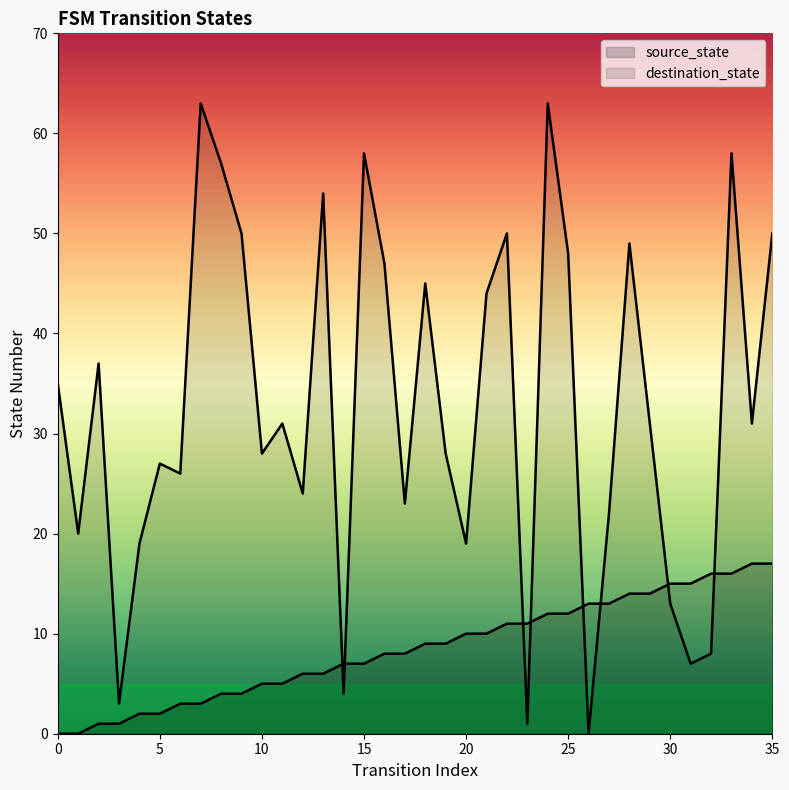

What is the spread (max minus min) of values at 12?

18